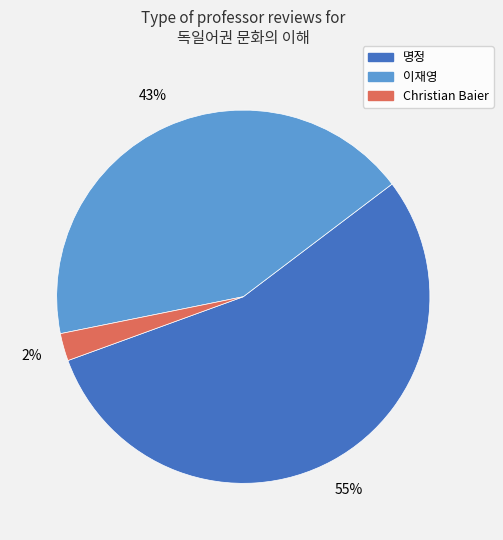

Is the sum of Christian Baier and 명정 greater than half?

Yes